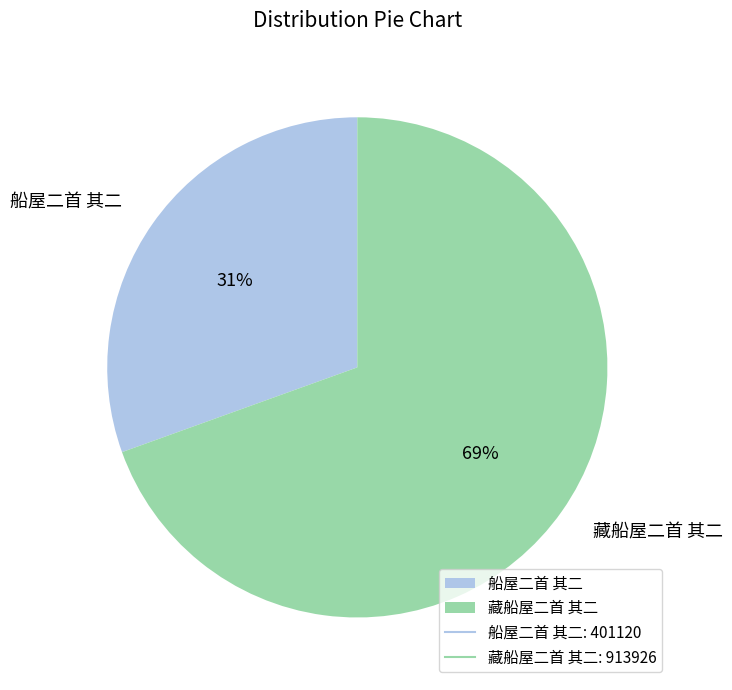

To the nearest percent, what percentage of the pie is 船屋二首 其二?

31%